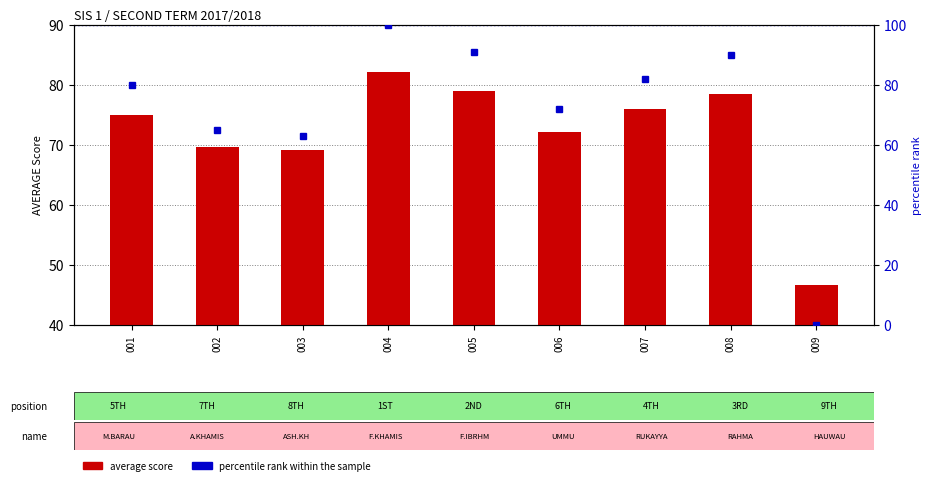

At which category is the sum across all series the highest?

004